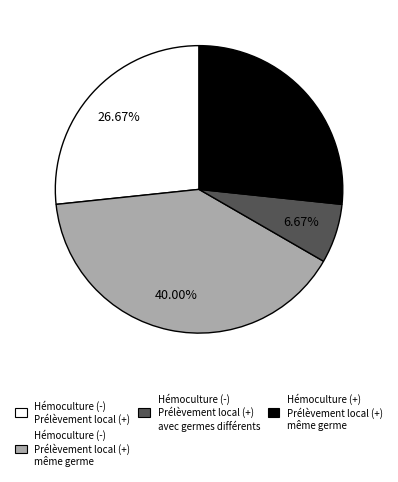

Does any single category account for the majority?

No